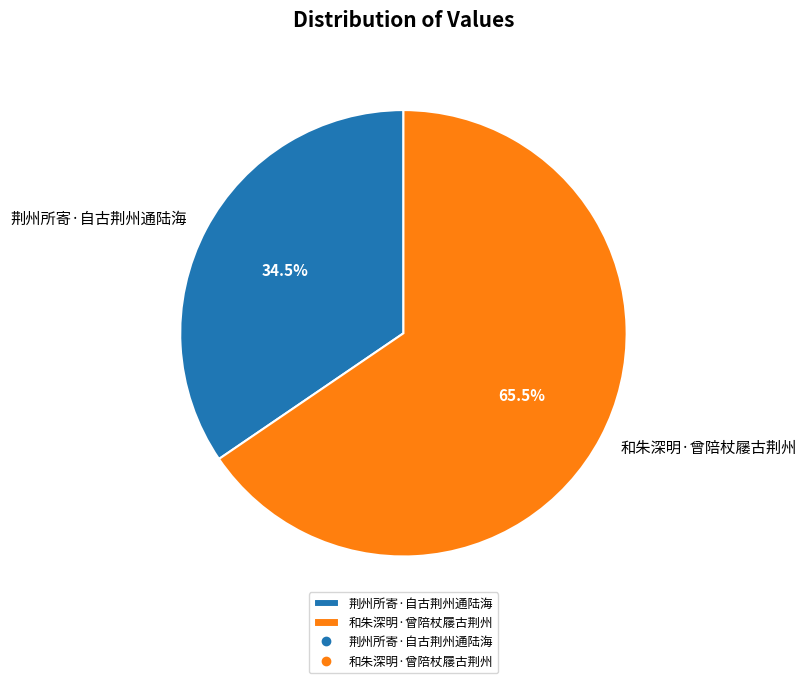

Which category has the smallest portion of the pie?

荆州所寄·自古荆州通陆海